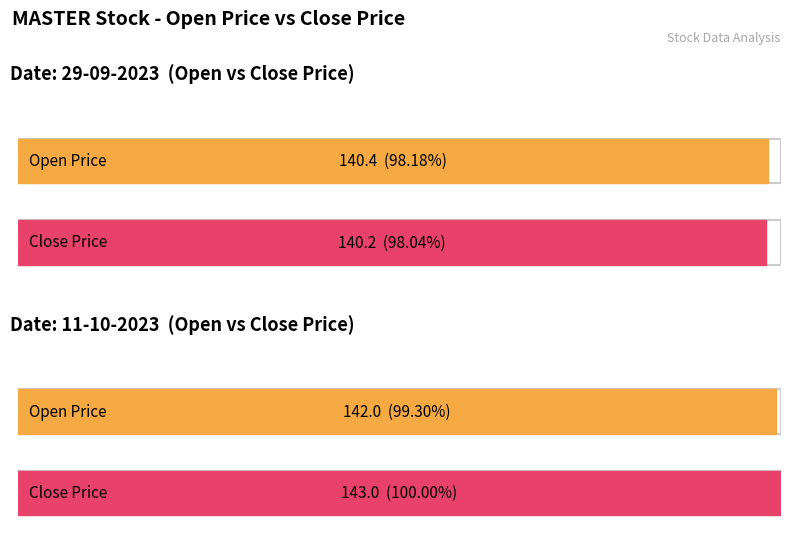

What is the minimum value for CLOSE_PRICE?

140.2